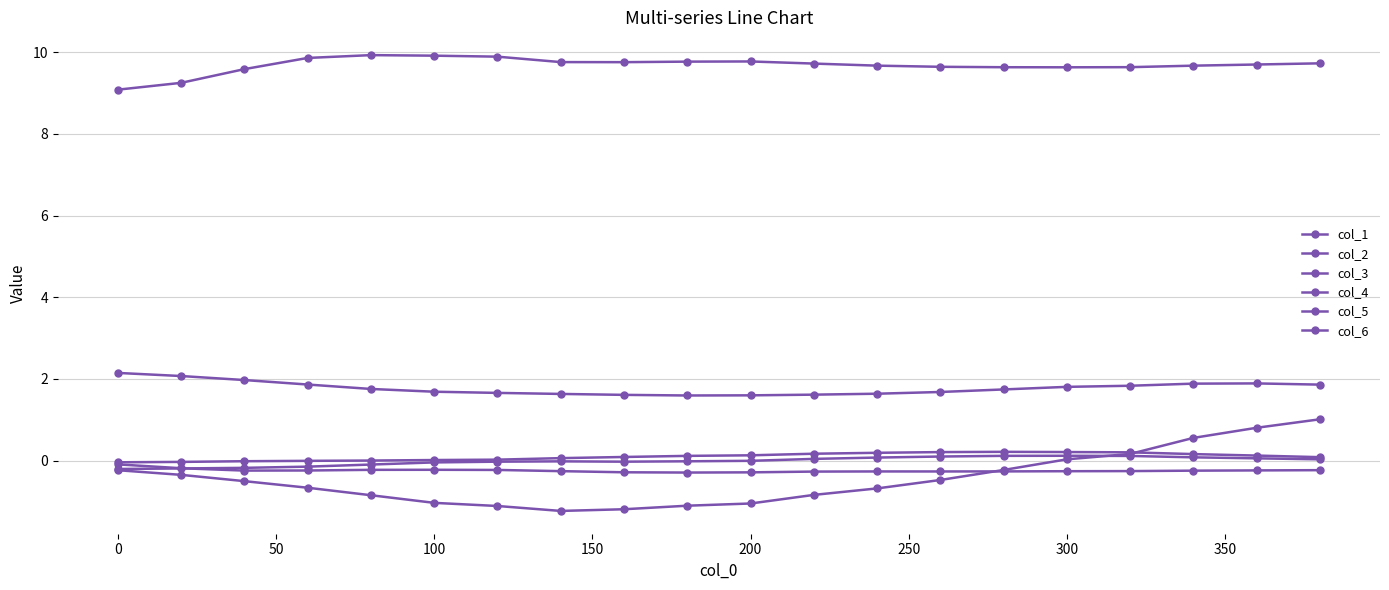

How many distinct data groups are displayed?

6